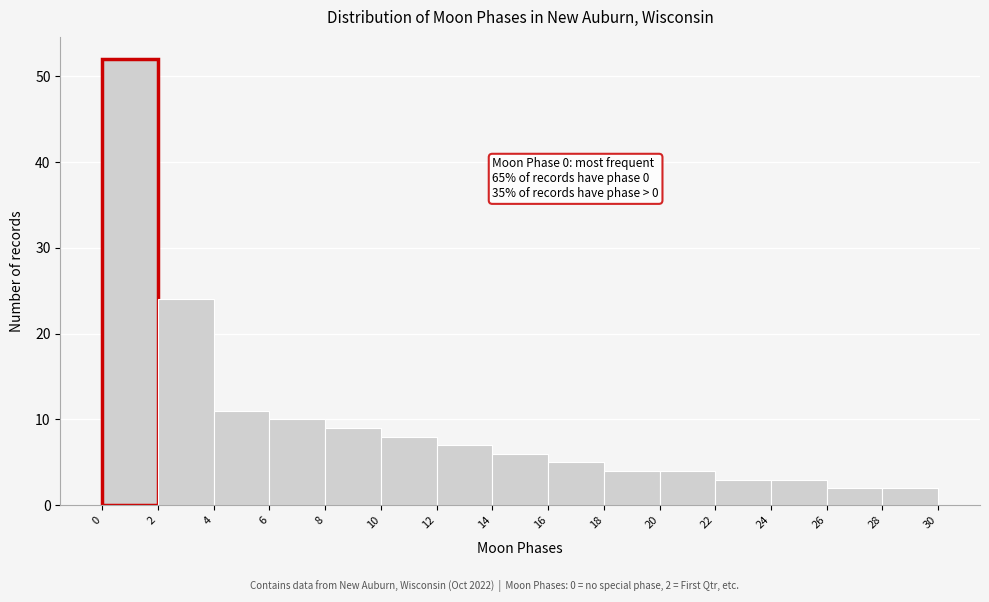

Which range on the x-axis has the tallest bar?

0 to 2